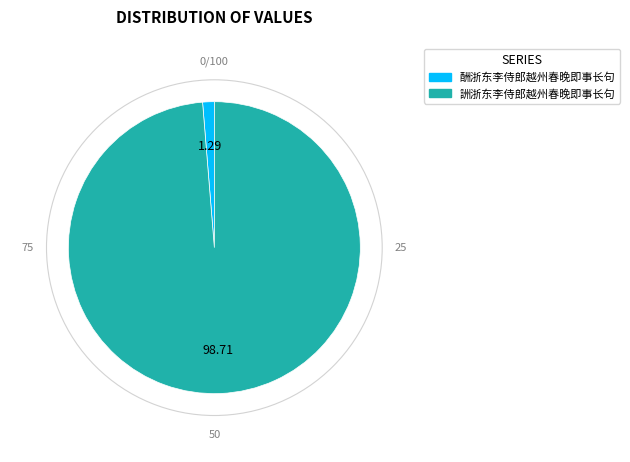

Rank the categories by value from highest to lowest.

詶浙东李侍郎越州春晚即事长句, 酬浙东李侍郎越州春晚即事长句